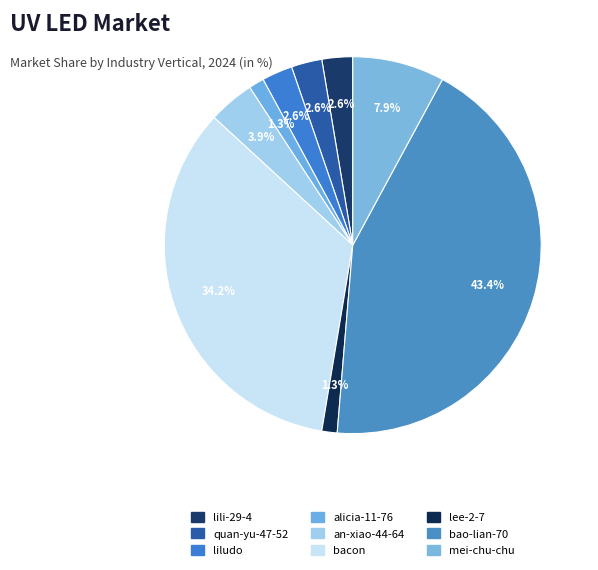

How many segments does this pie chart have?

9